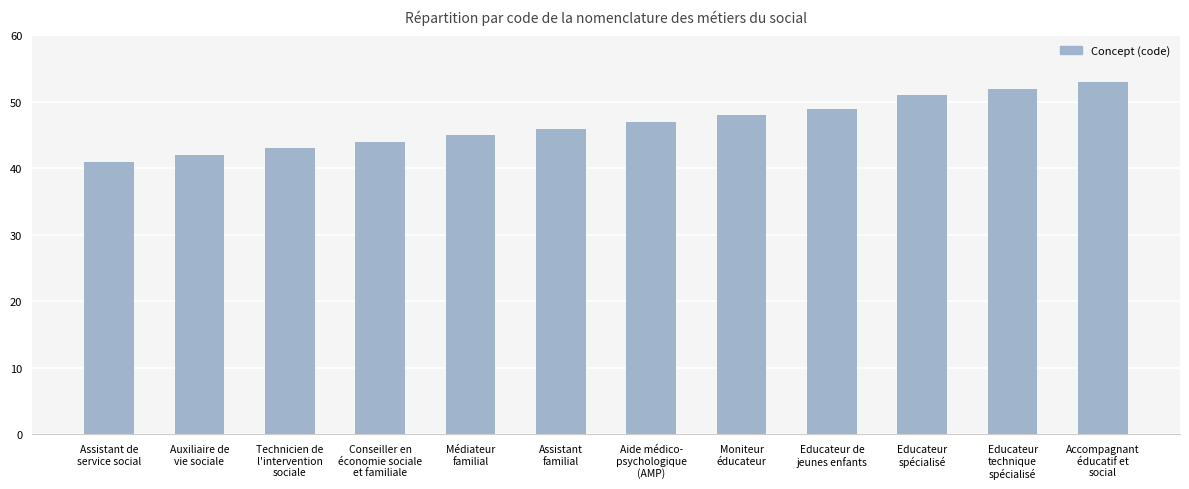

Which has a higher value, Conseiller en
économie sociale
et familiale or Educateur de
jeunes enfants?

Educateur de
jeunes enfants